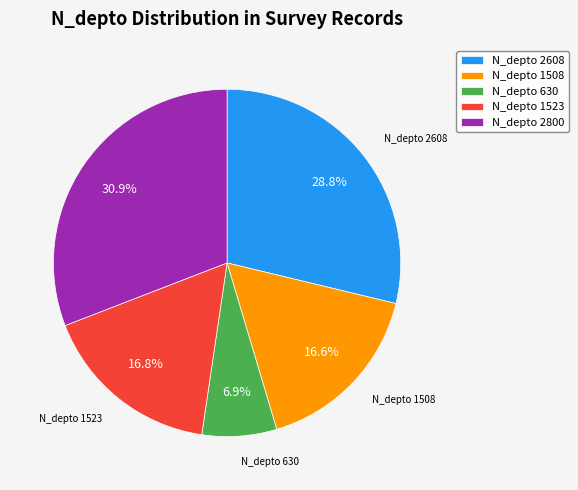

Is there a majority slice in this chart?

No